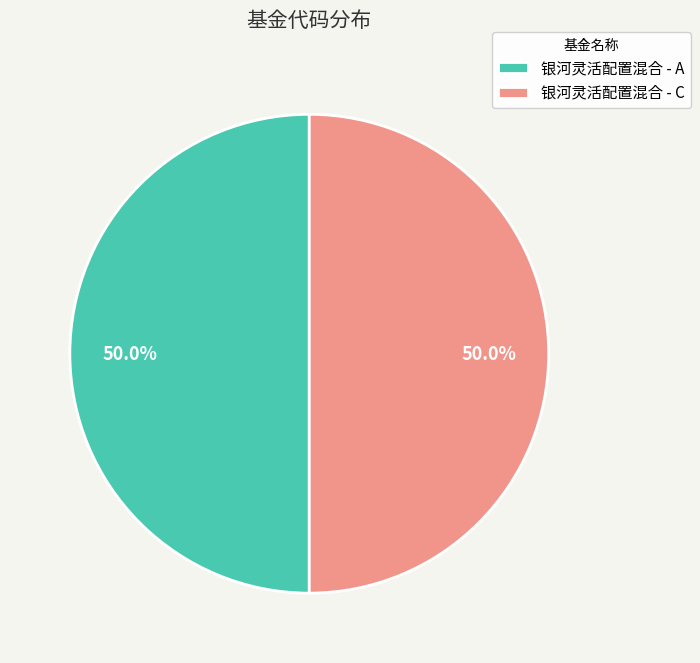

Do 银河灵活配置混合 - A and 银河灵活配置混合 - C together represent more than half of the pie?

Yes